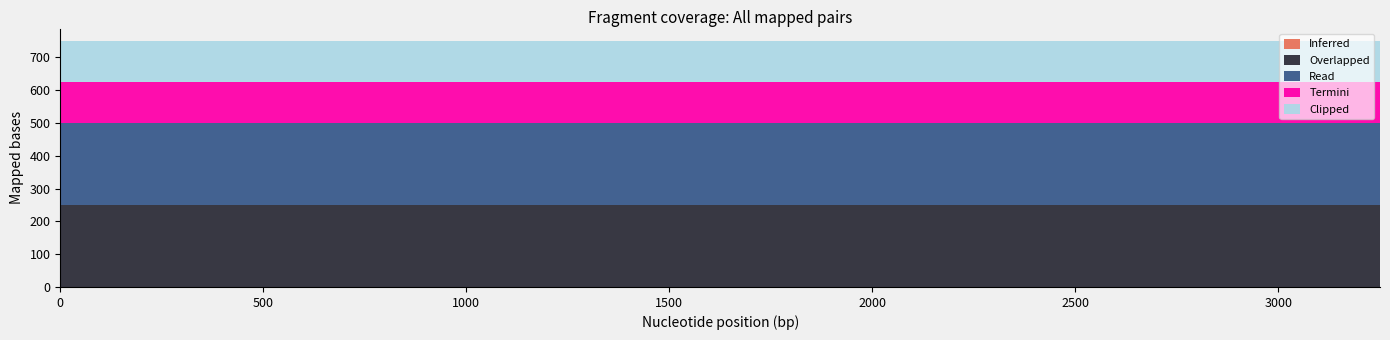

What is the total value across all series at 2500?

750